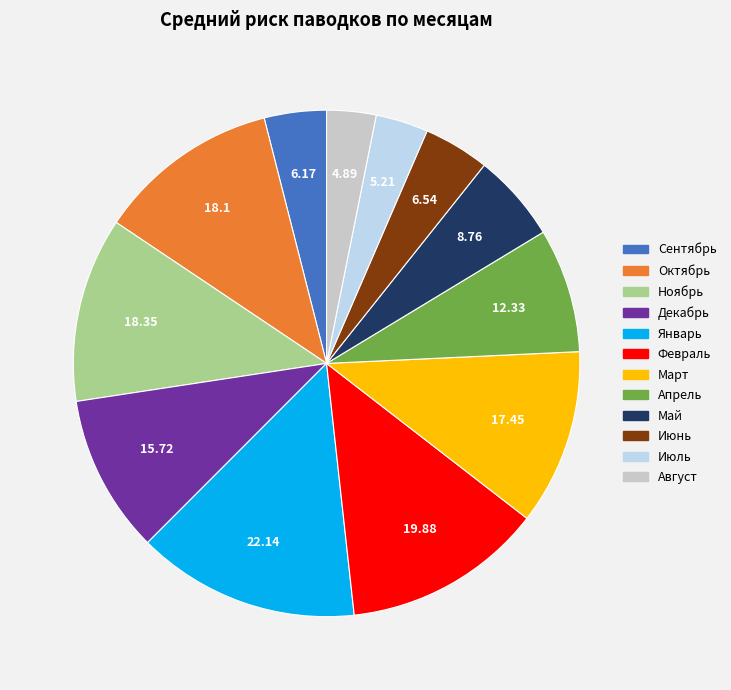

Is there a majority slice in this chart?

No